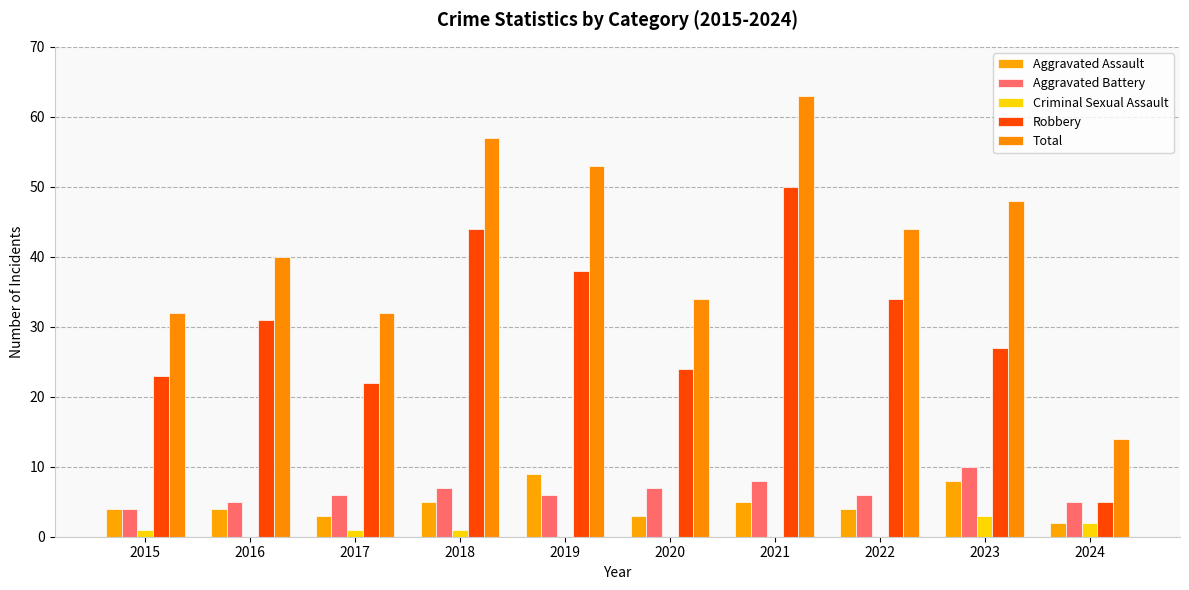

How many series are shown in this chart?

5